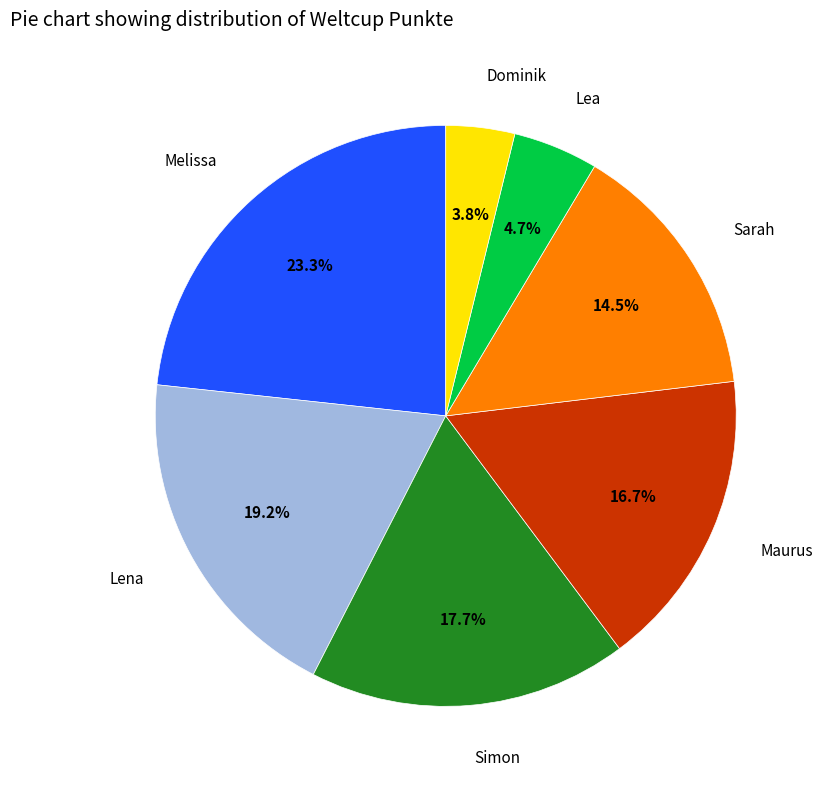

What is the smallest slice in the pie chart?

Dominik